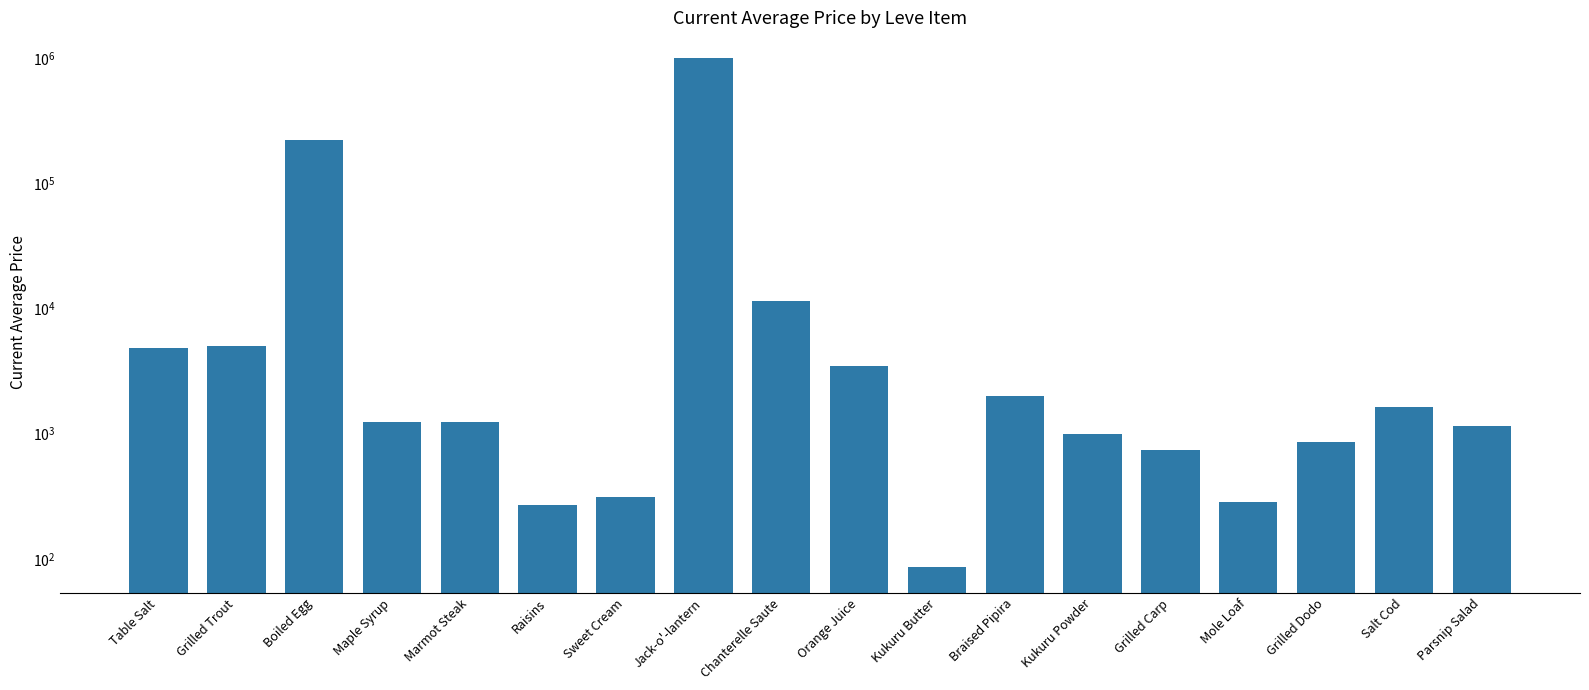

True or false: the data shows 350237.7 at Boiled Egg.

False